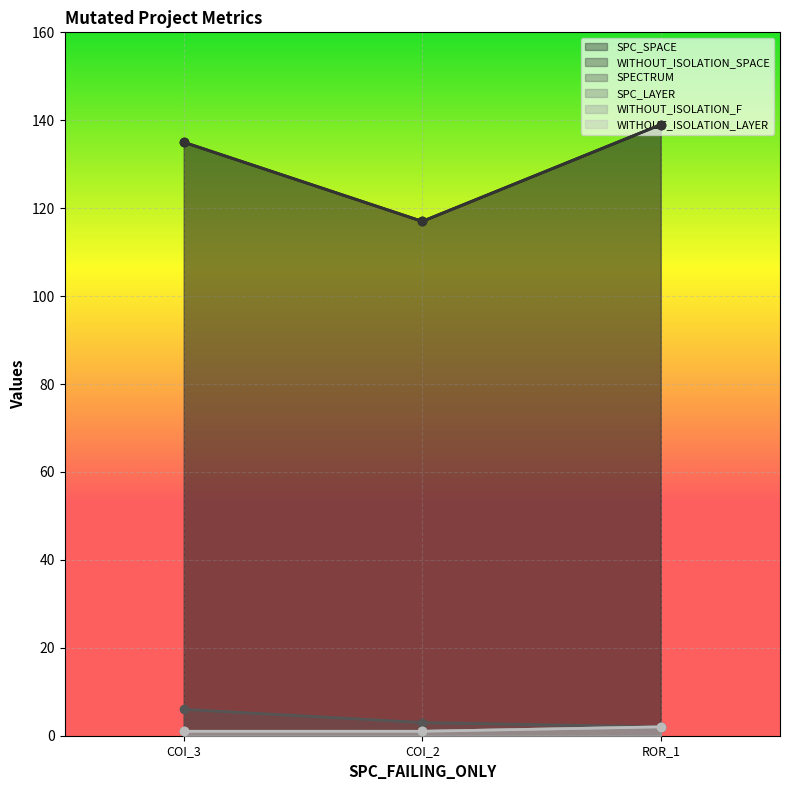

Which series has the largest total across all categories?

SPC_SPACE